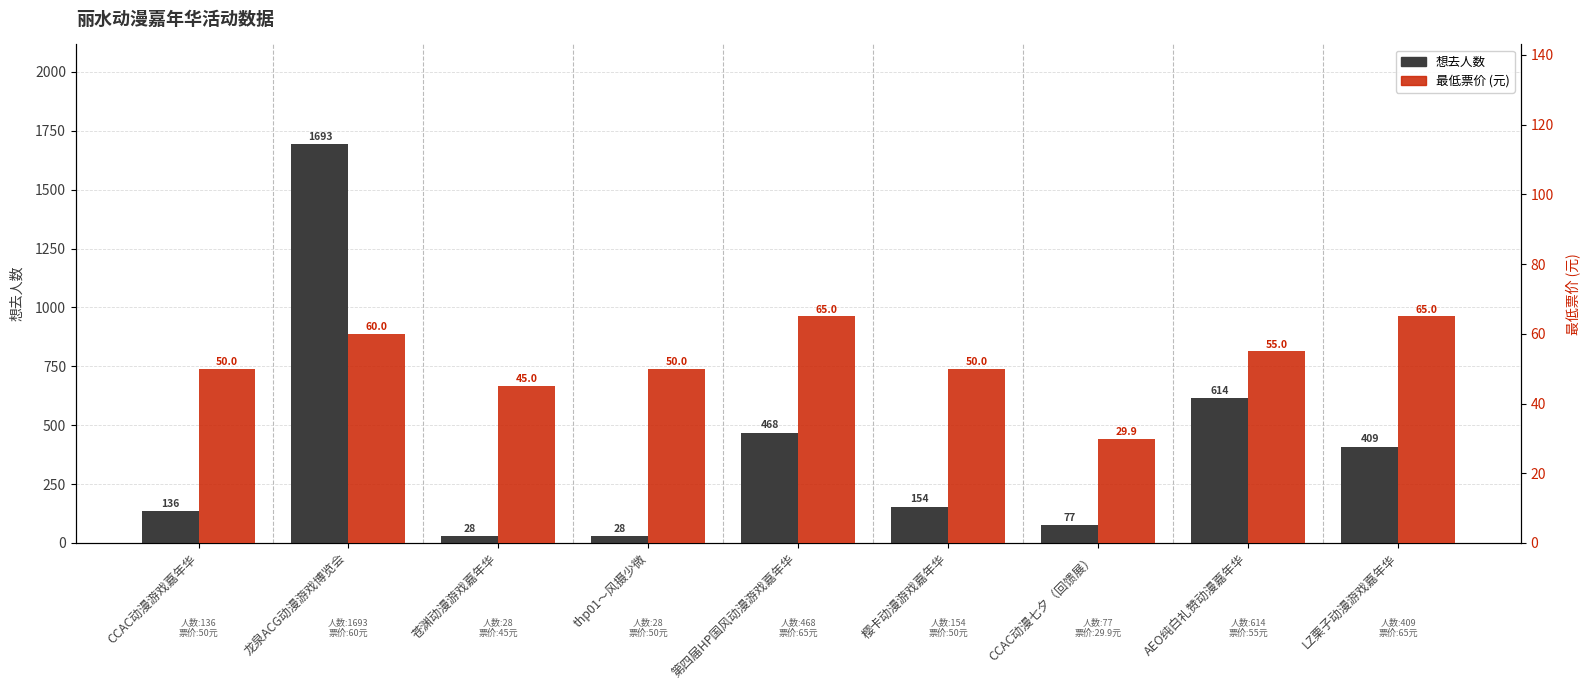

What is the value of the 最低票价 (元) bar at the 1st from the left?

50.0